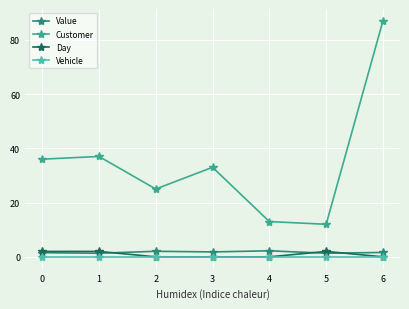

Rank the series at 2 from lowest to highest value.

Day, Vehicle, Value, Customer